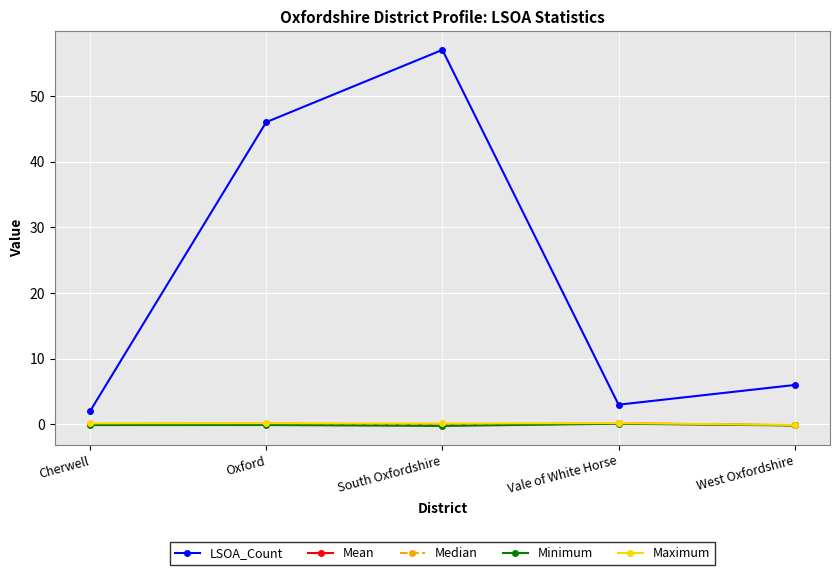

True or false: LSOA_Count and Mean cross at least once.

False